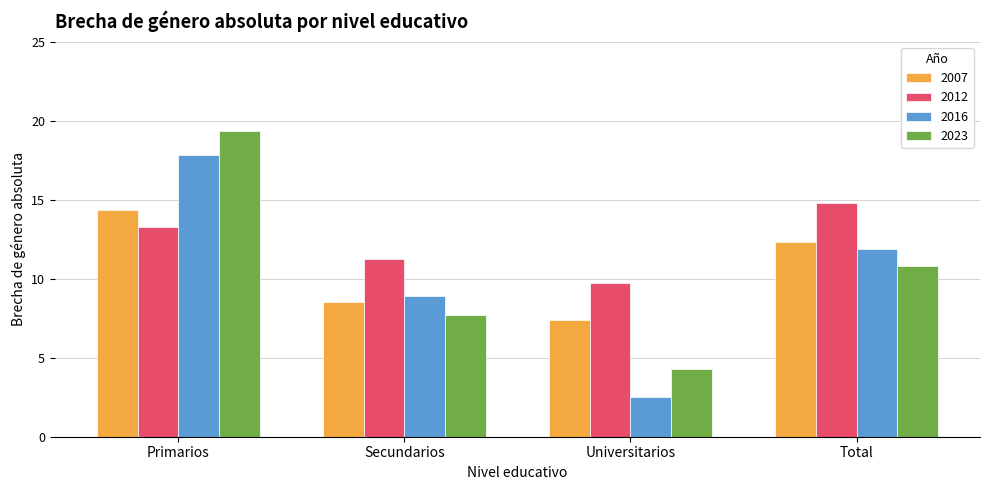

The value of 2016 at Universitarios is 2.5. True or false?

True